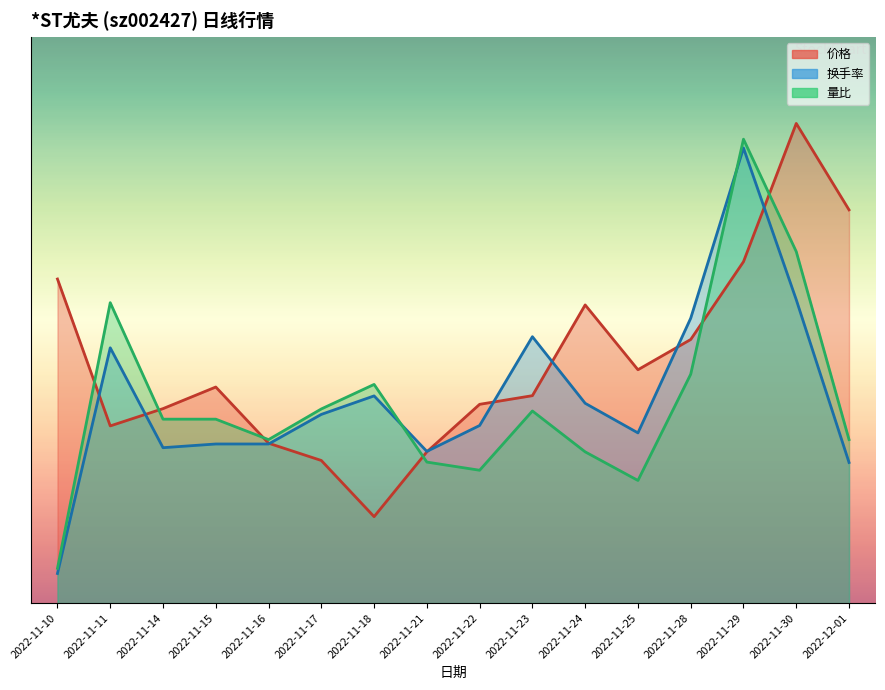

What is the lowest value of the 量比 series?

0.6